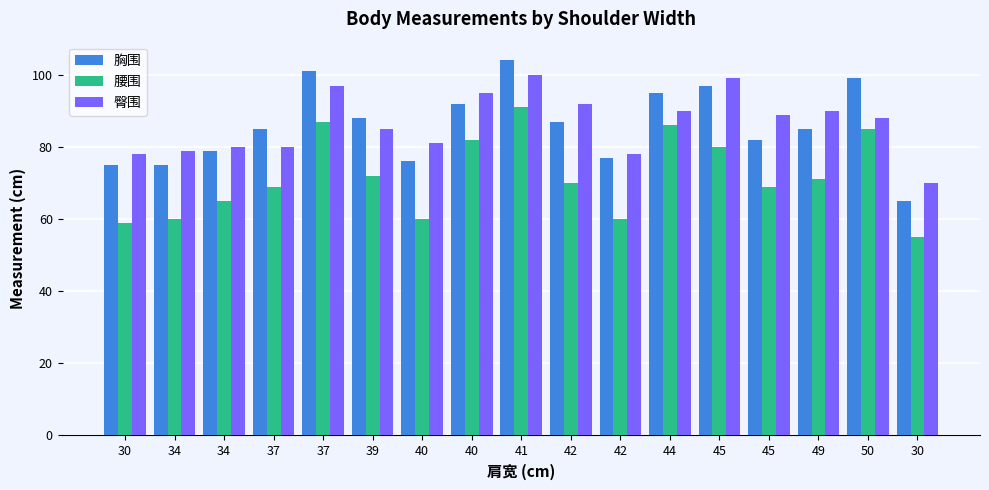

Rank the series by their maximum value, from highest to lowest.

胸围, 臀围, 腰围